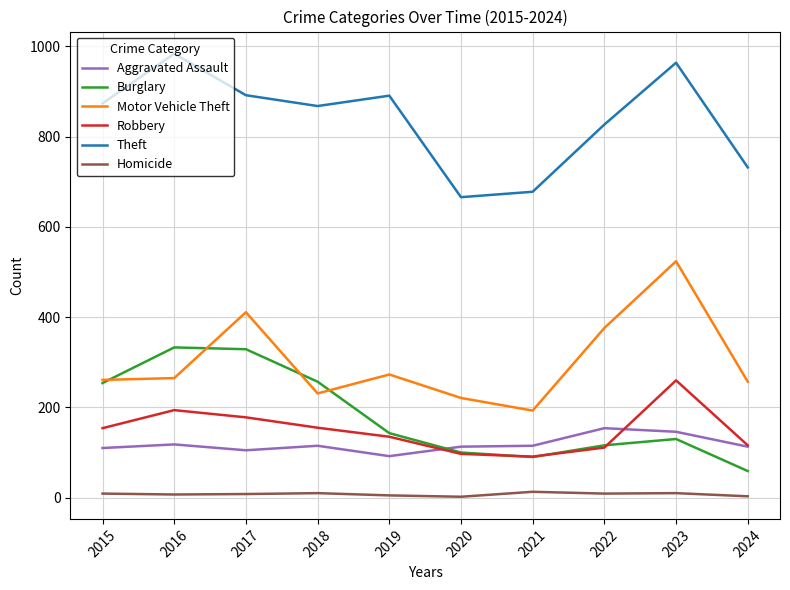

True or false: Burglary has a value of 90 at 2021.

True